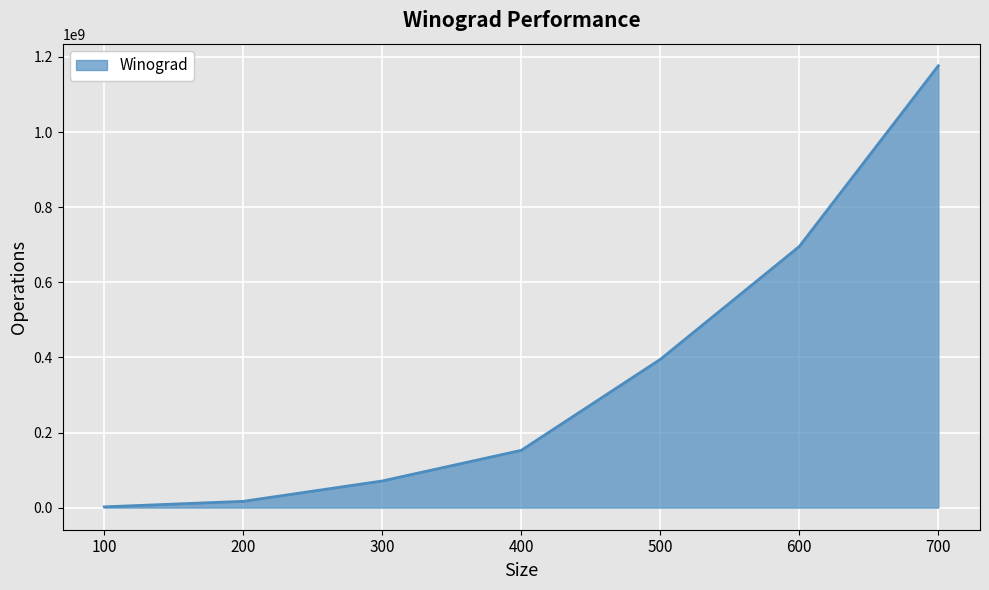

What is the minimum value shown in the chart?

2079830